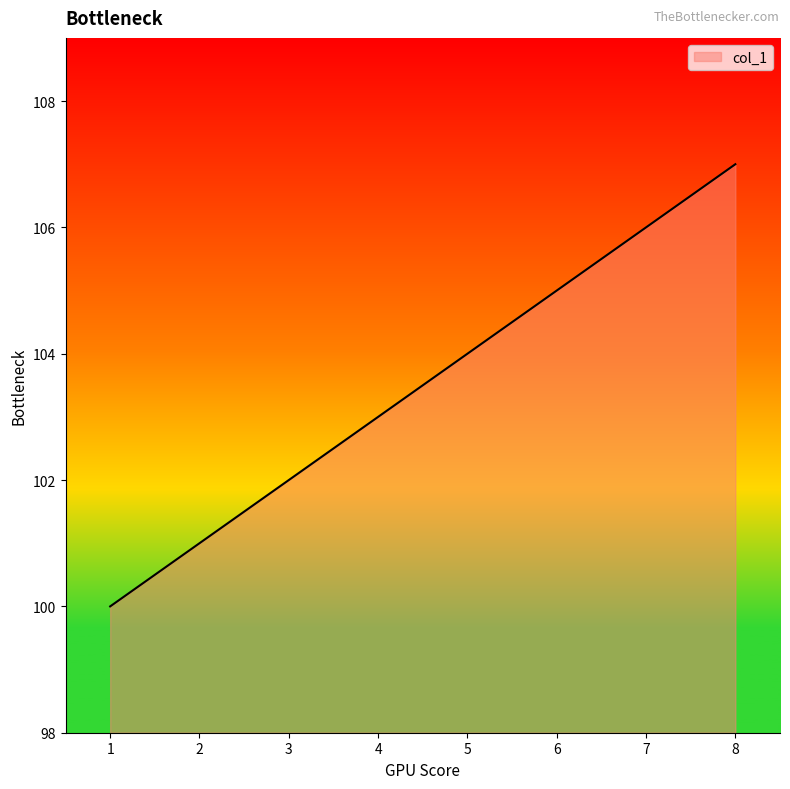

Which has a higher value, 5 or 7?

7